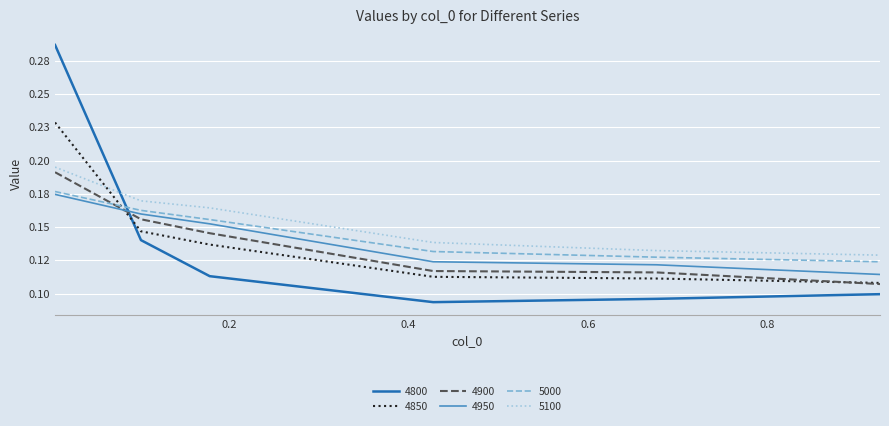

What are all the series names shown in the legend?

4800, 4850, 4900, 4950, 5000, 5100